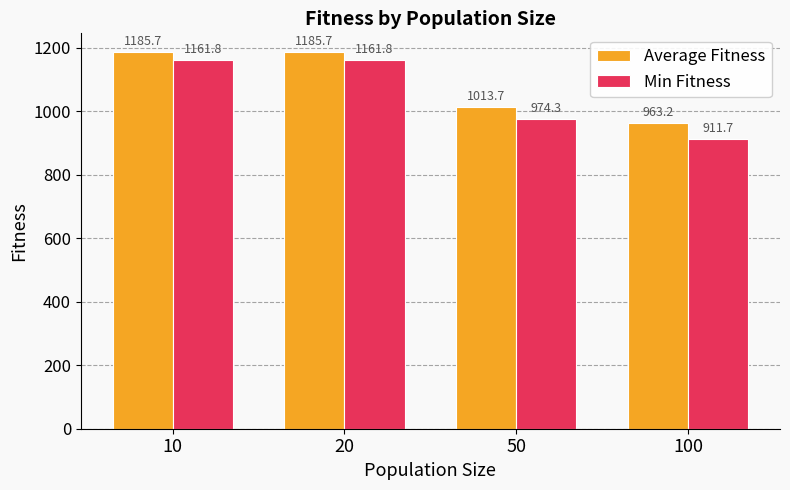

Which series has the widest spread of values?

Min Fitness